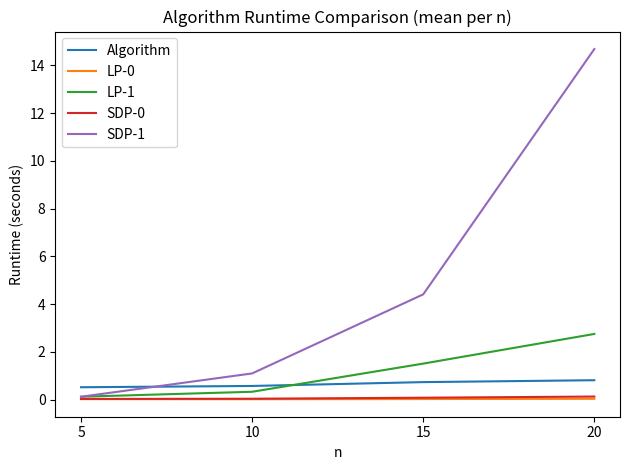

Is this an area chart (filled region under the line)?

No